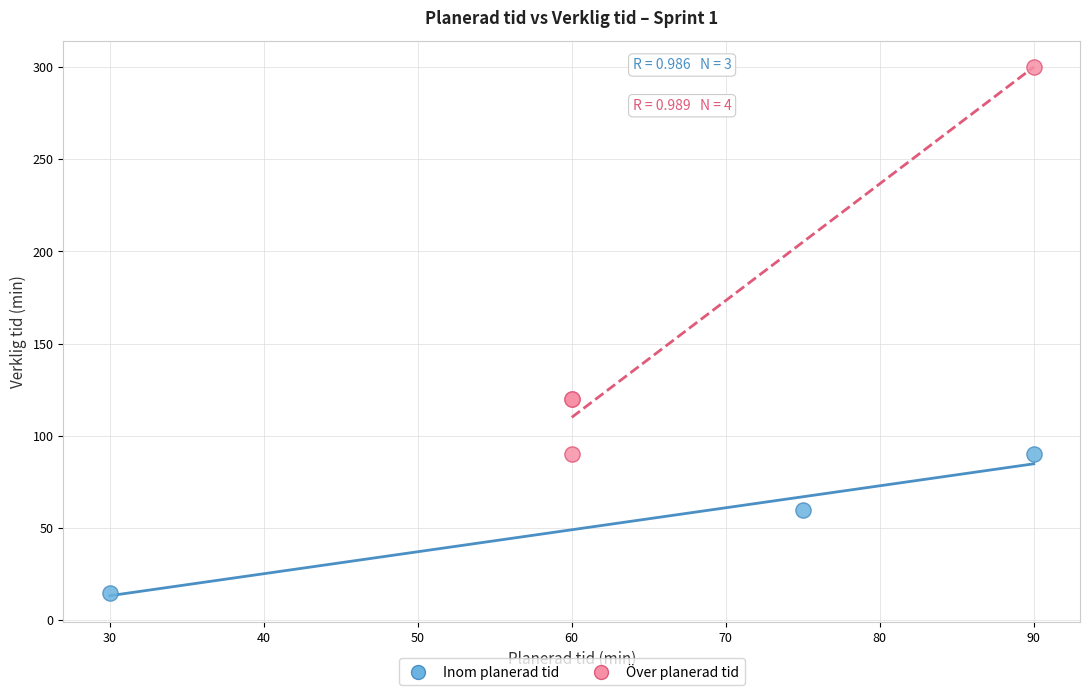

Which series contains the highest Y value?

Över planerad tid